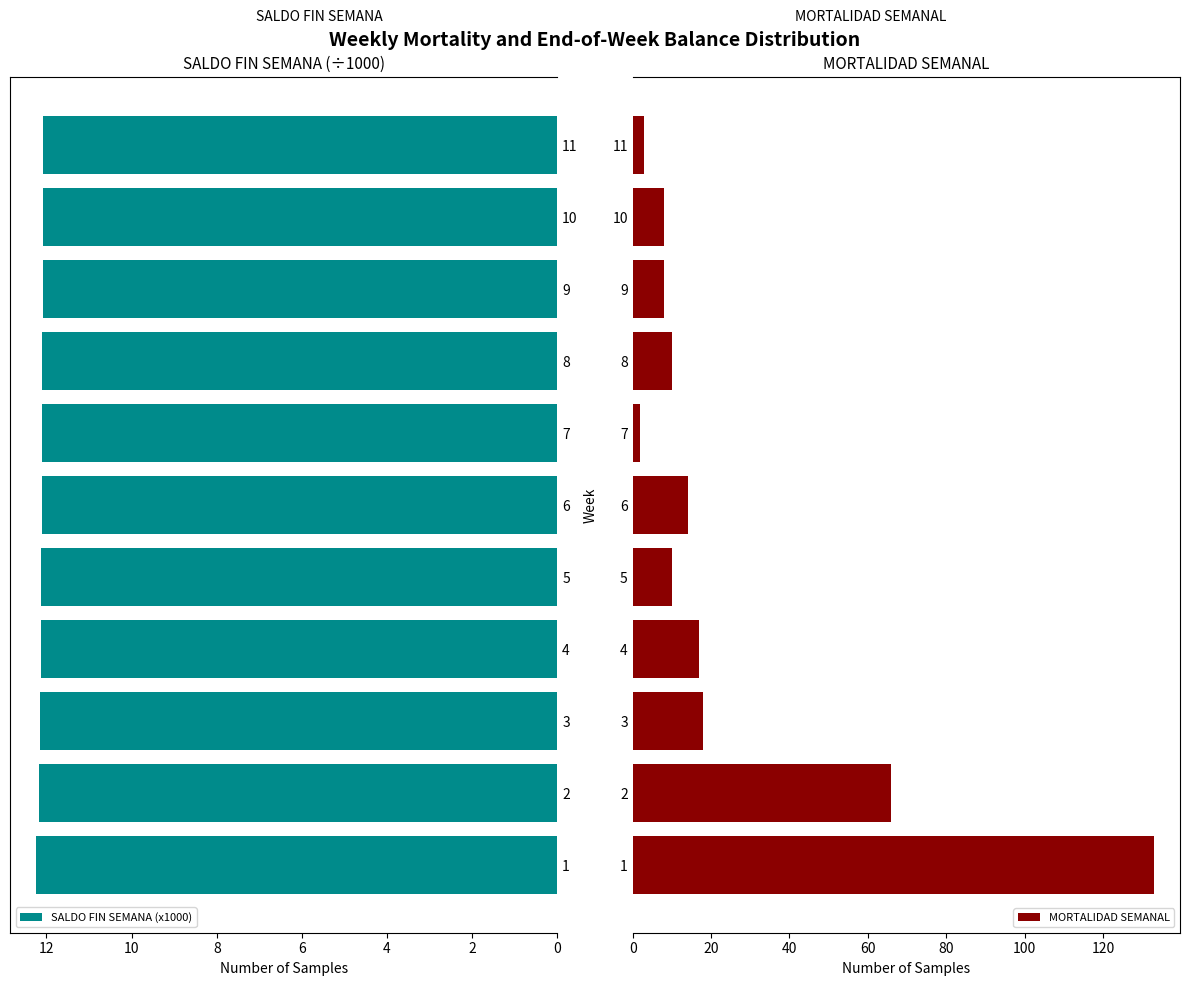

Which series has the widest spread of values?

MORTALIDAD SEMANAL